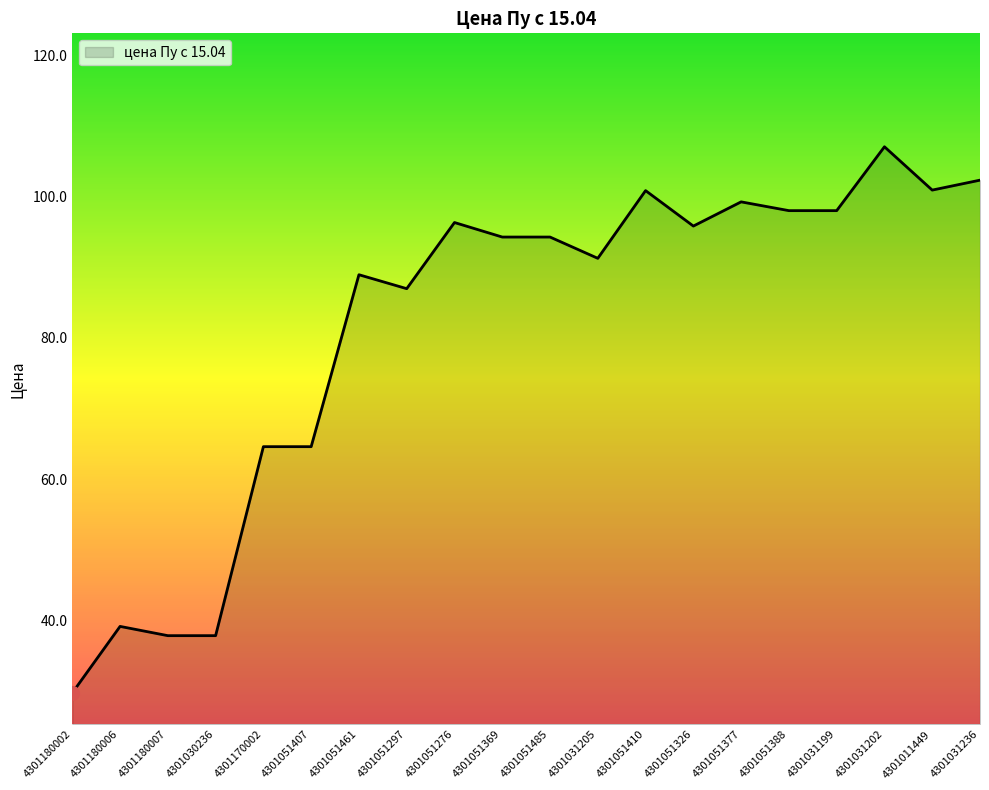

What position from the left is 4301180006?

2